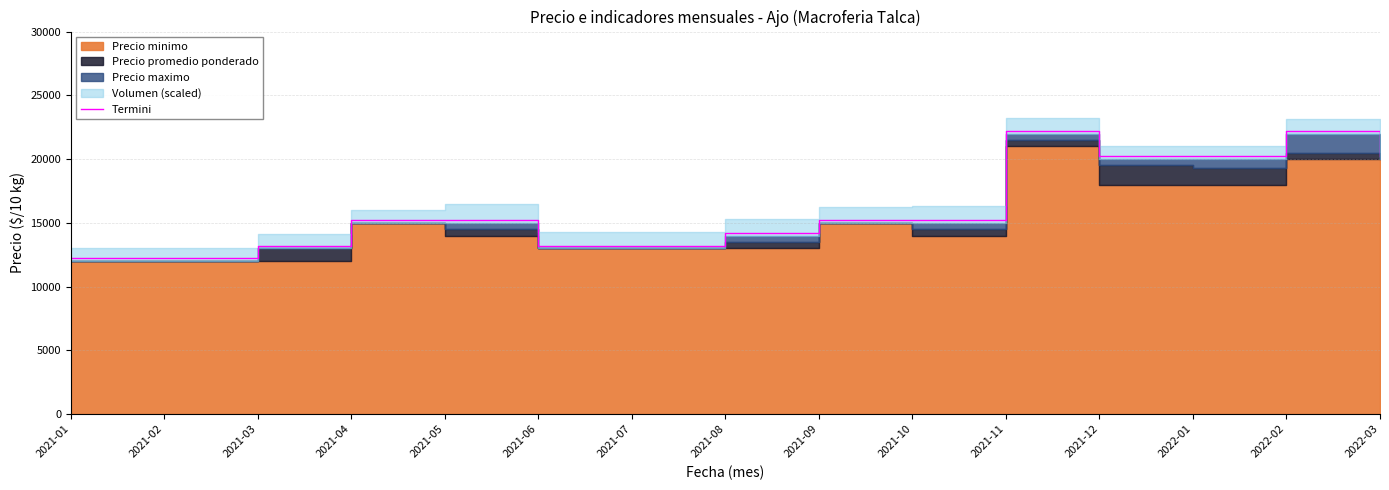

How many lines are shown in the chart?

1